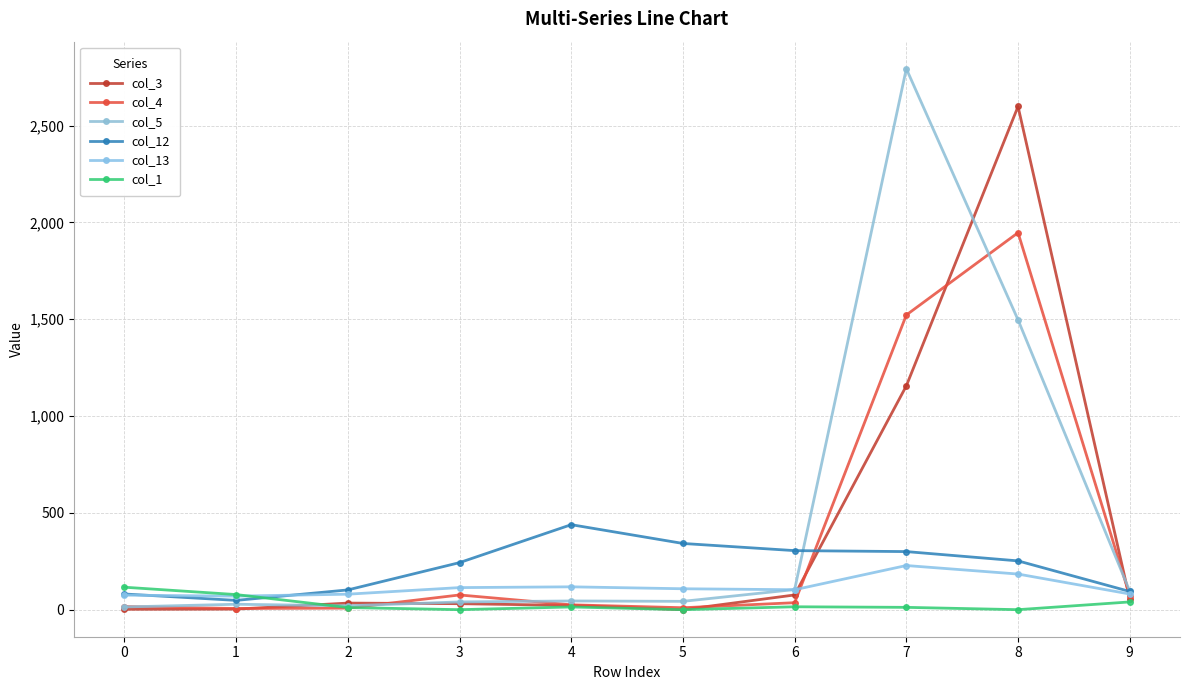

How many distinct data groups are displayed?

6